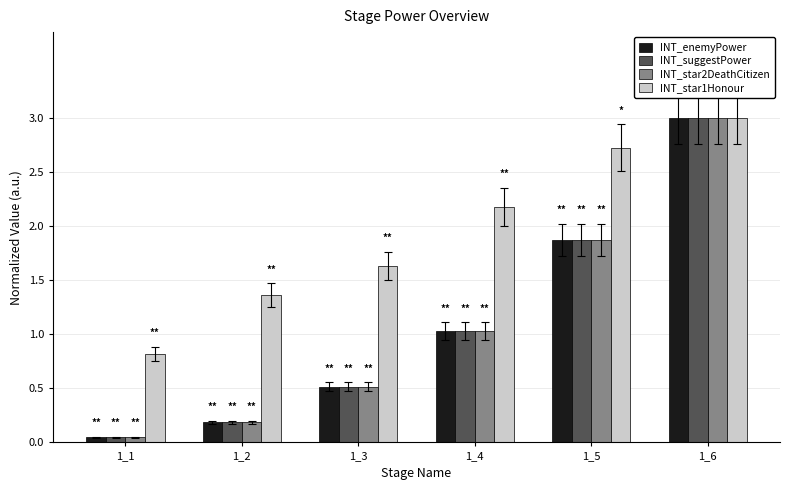

What is the total value across all series at 1_1?

1.0